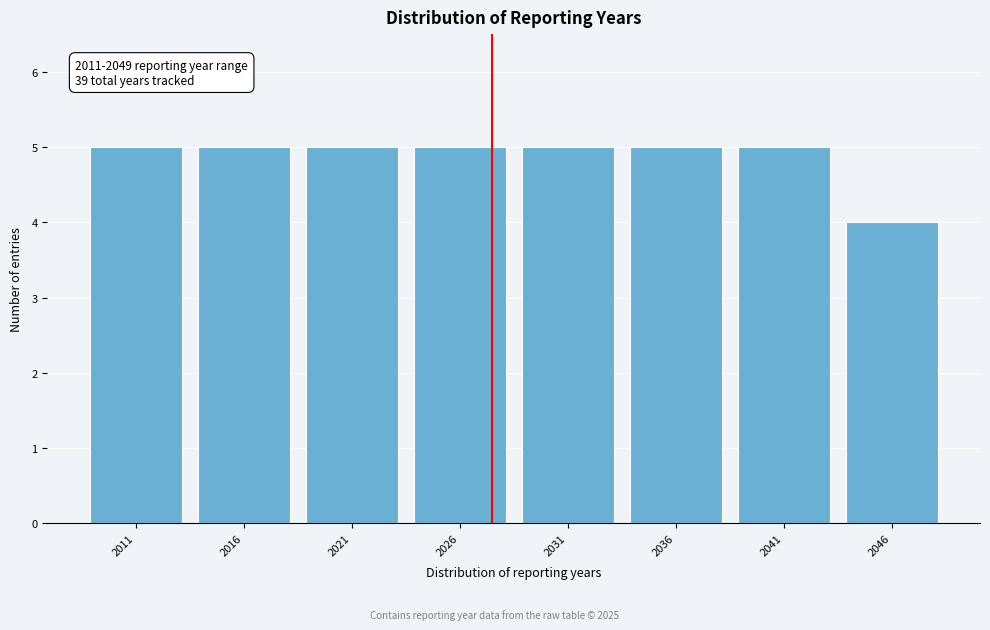

Reading left to right, what are all the values shown in this chart?

5	5	5	5	5	5	5	4